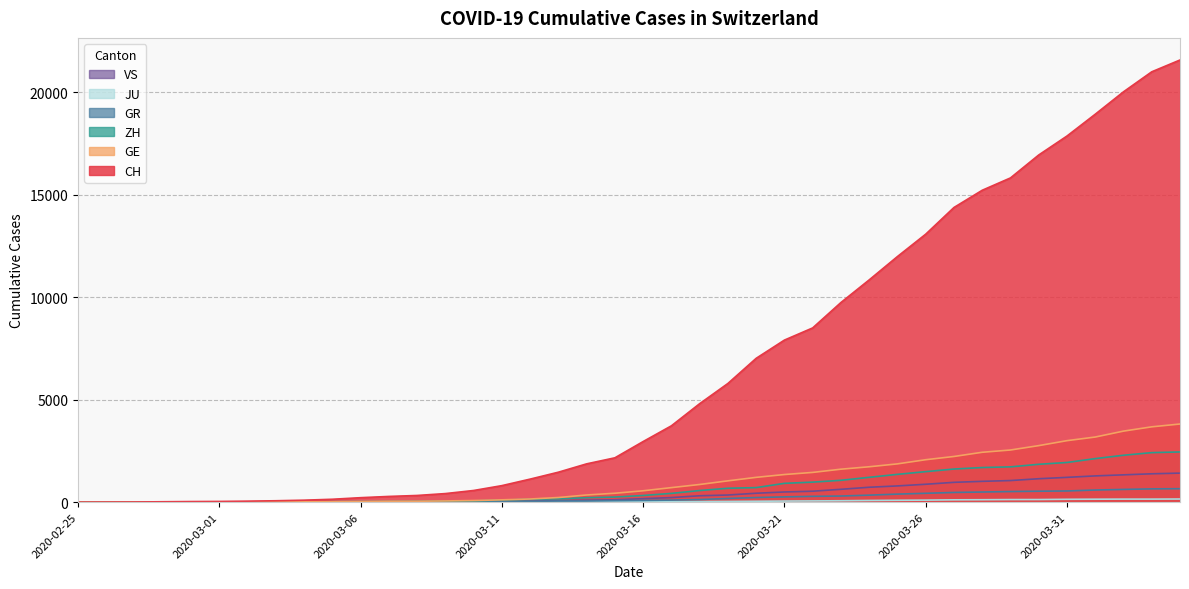

What are all the series names shown in the legend?

CH, GE, GR, ZH, JU, VS